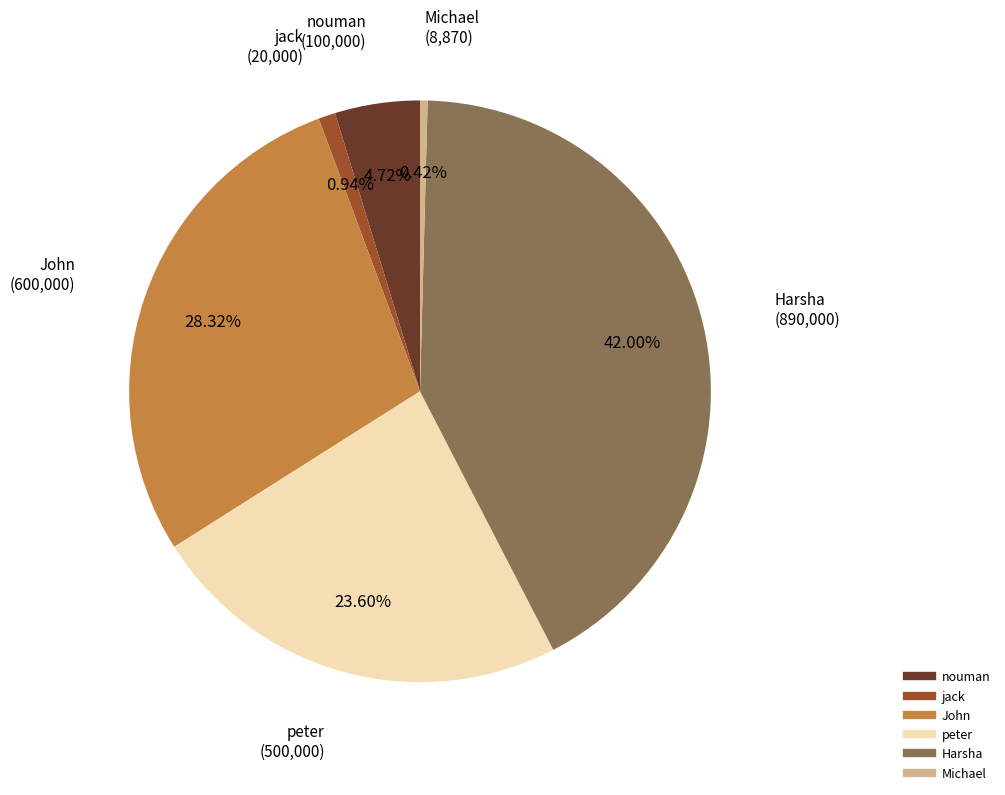

What is the largest slice in the pie chart?

Harsha